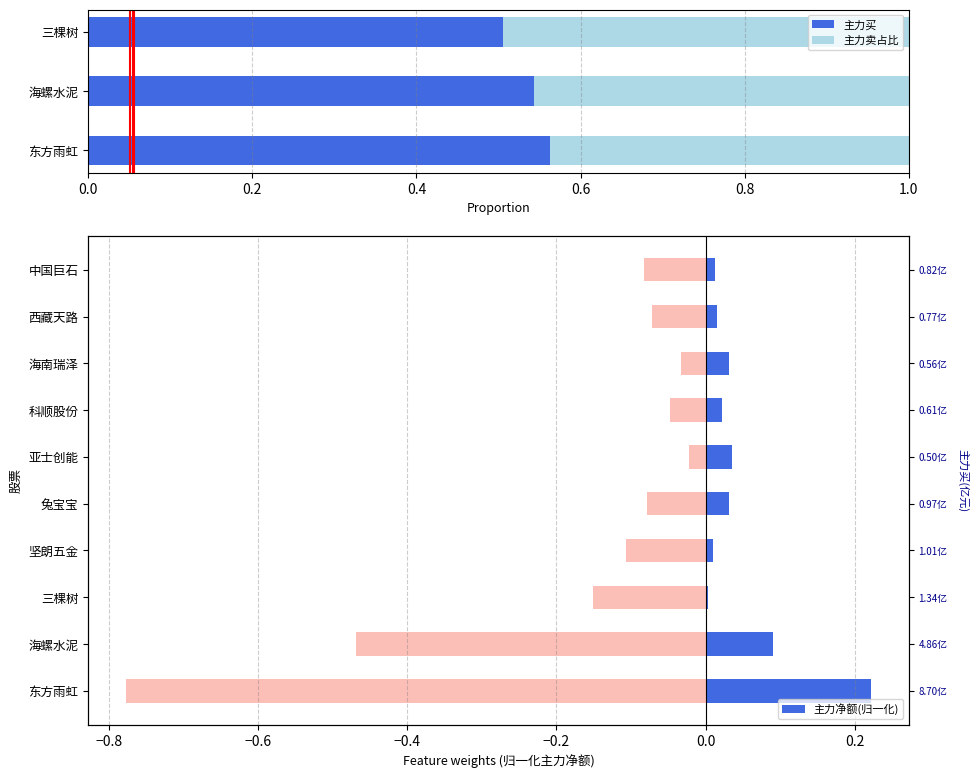

At which category is the sum across all series the highest?

亚士创能